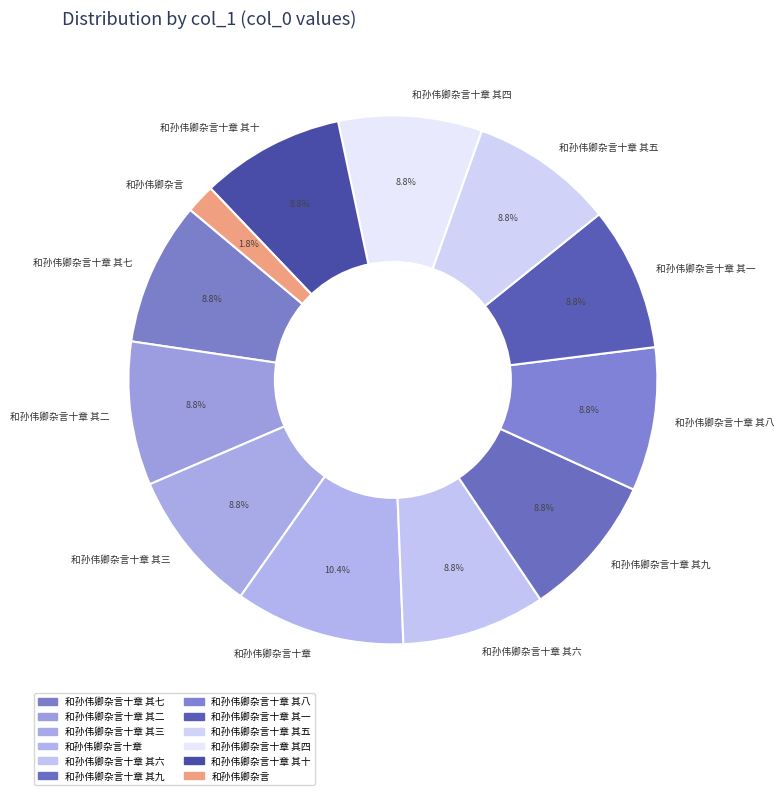

To the nearest percent, what percentage of the pie is 和孙伟卿杂言十章 其一?

9%